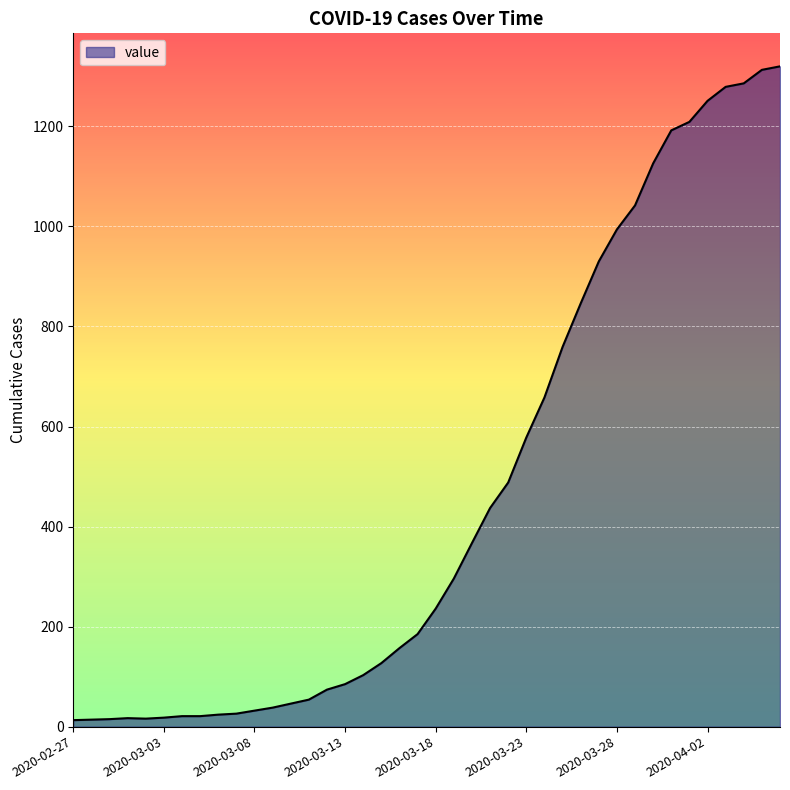

What is the greatest value displayed?

1320